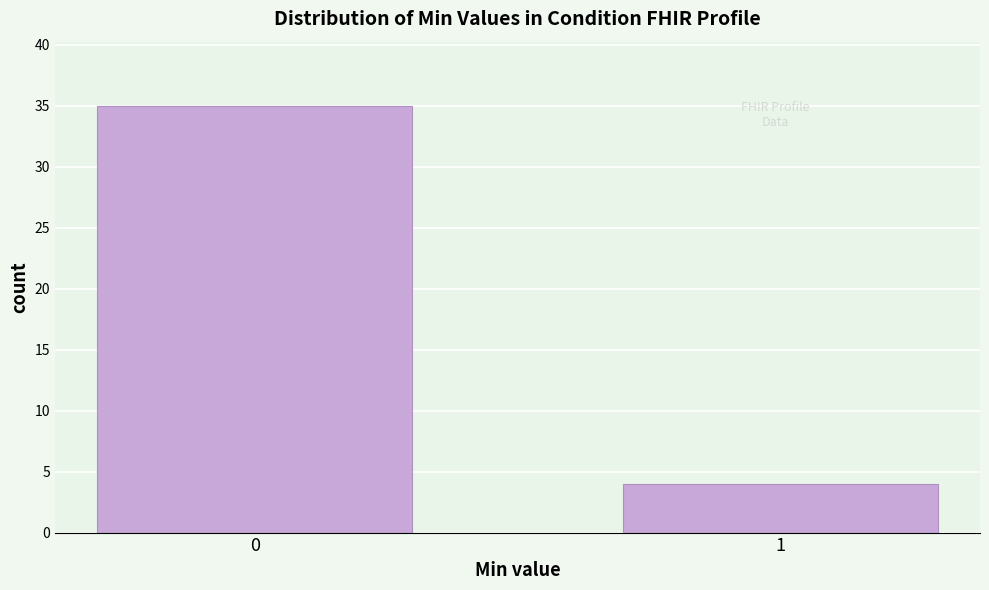

Reading right to left, extract all data points from this chart.

4	35